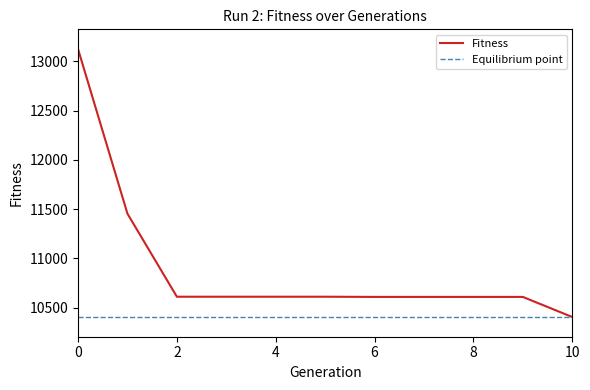

True or false: the data has more than 0 interior local peaks.

False